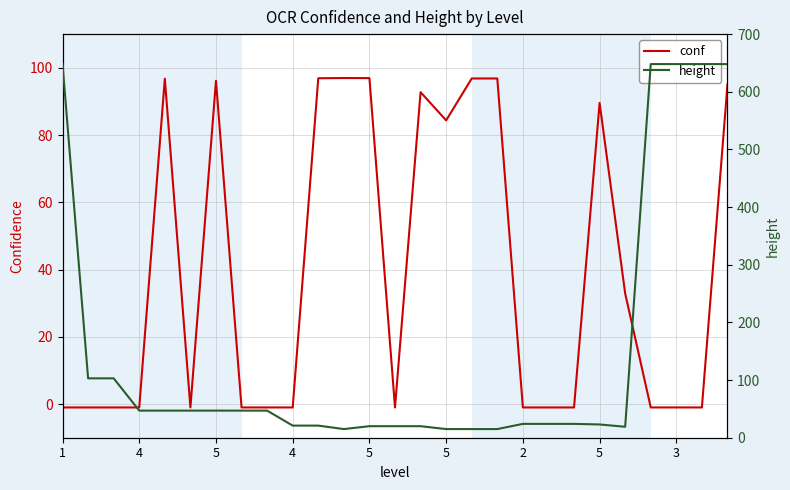

Rank the series at 5 from lowest to highest value.

height, conf